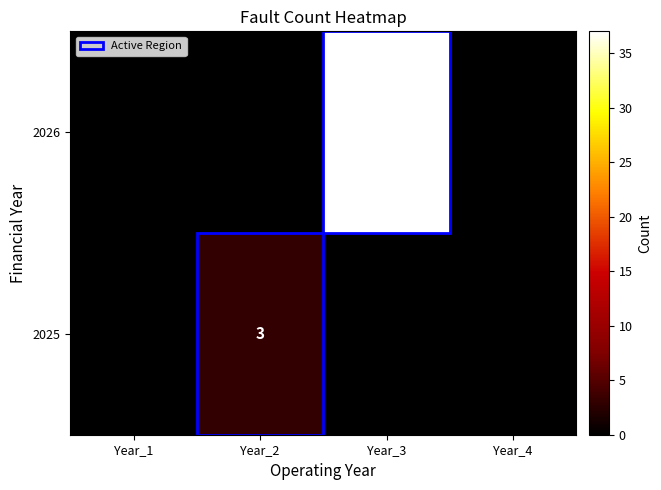

At which category does the chart reach its minimum across all series?

Year_1